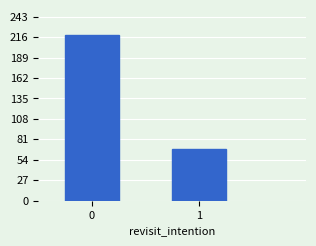

Reading left to right, list all the values displayed in this chart.

0=219	1=68